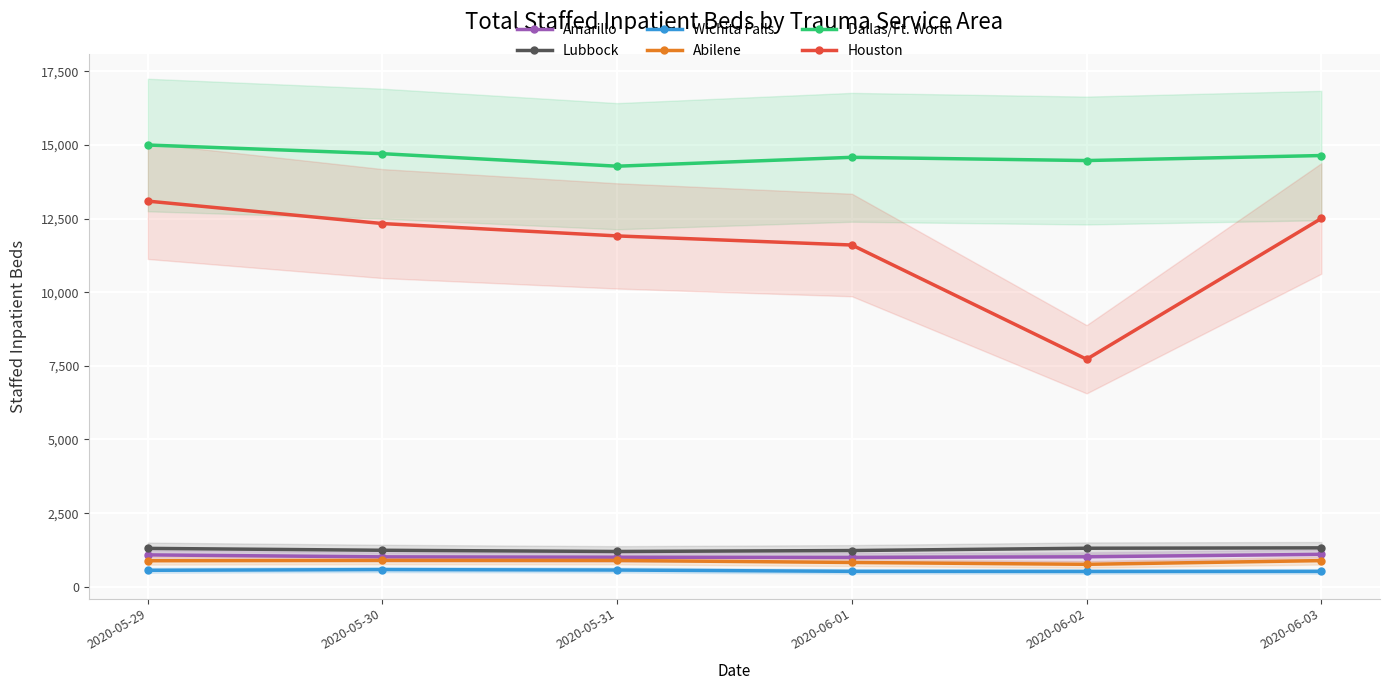

True or false: Abilene and Wichita Falls intersect in this chart.

False